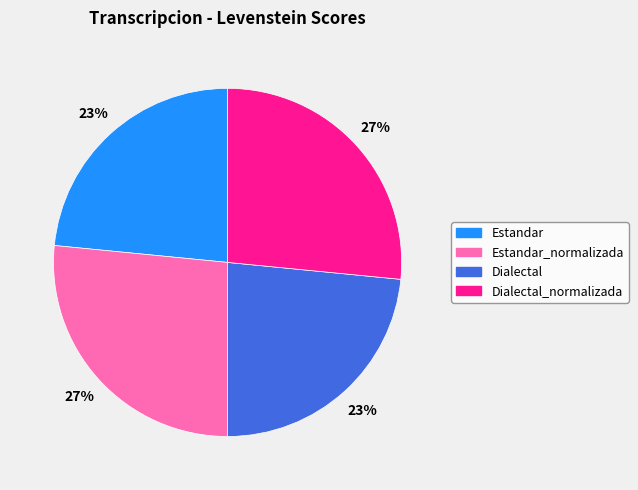

To the nearest percent, what is the average slice percentage?

25%